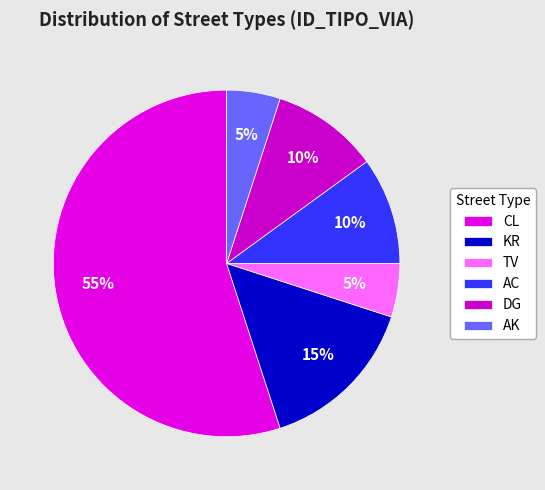

Which category has the biggest portion of the pie?

CL